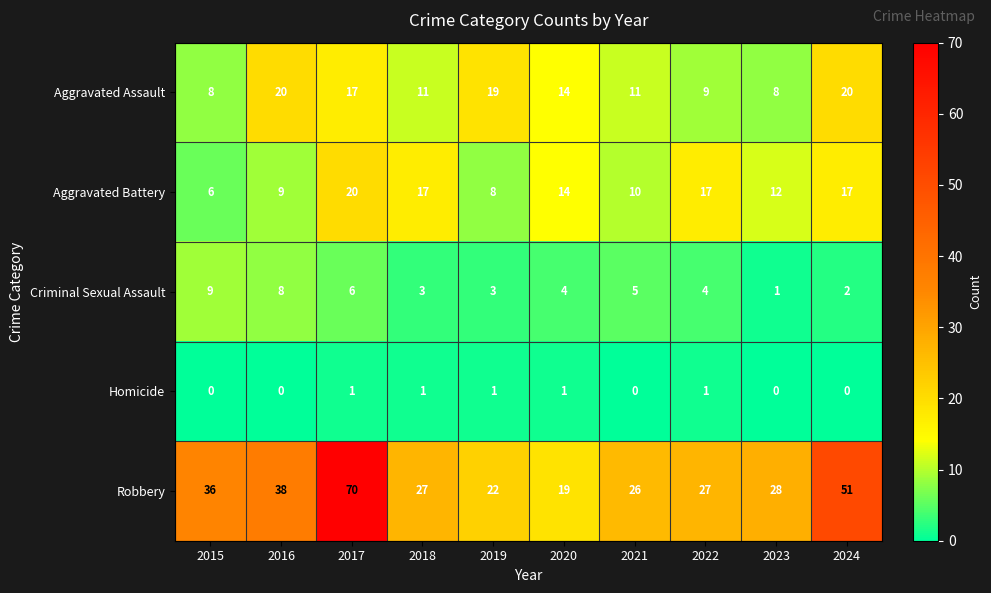

How many data points in Aggravated Assault are less than 14?

5